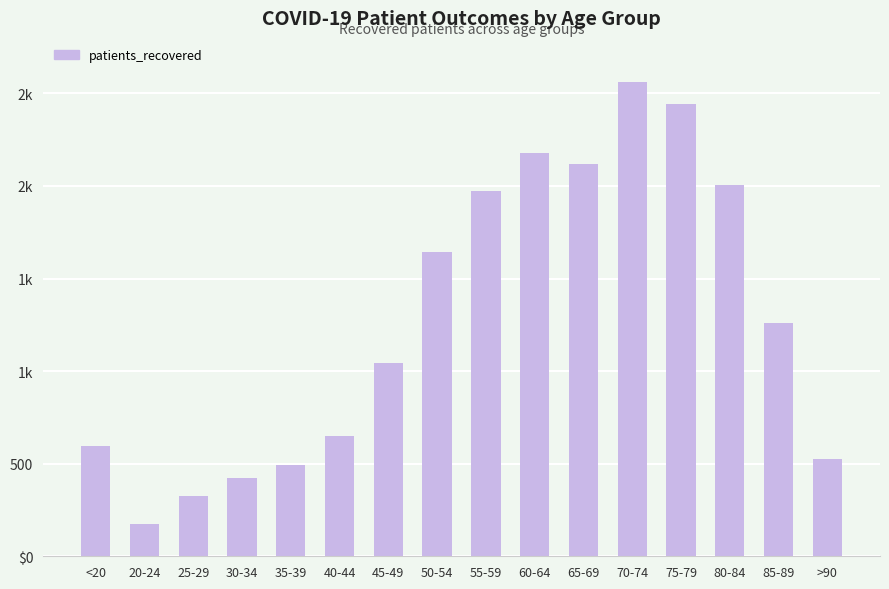

Does the chart contain any negative values?

No